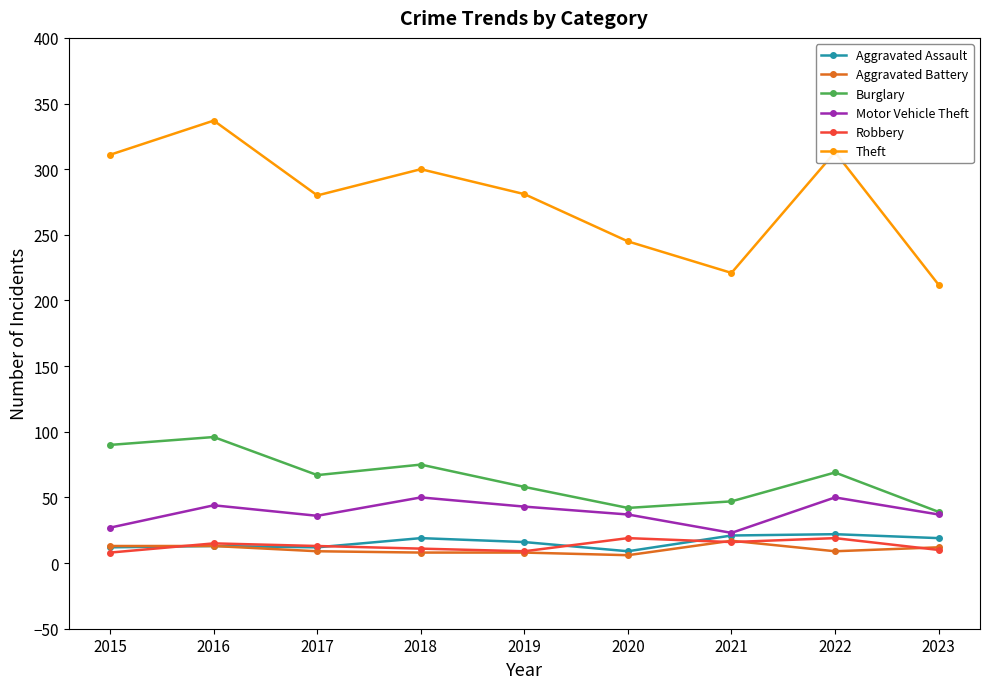

Which category has the highest value across all series?

2016